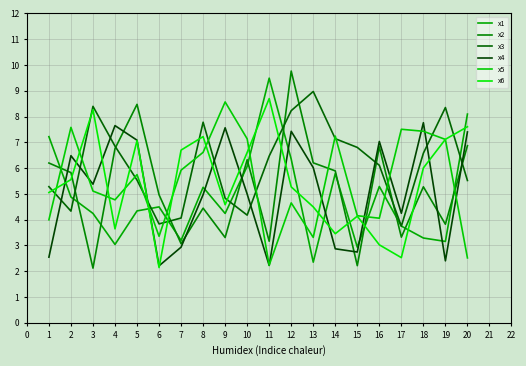

Which series ends up on top after the final intersection of x2 and x1?

x1